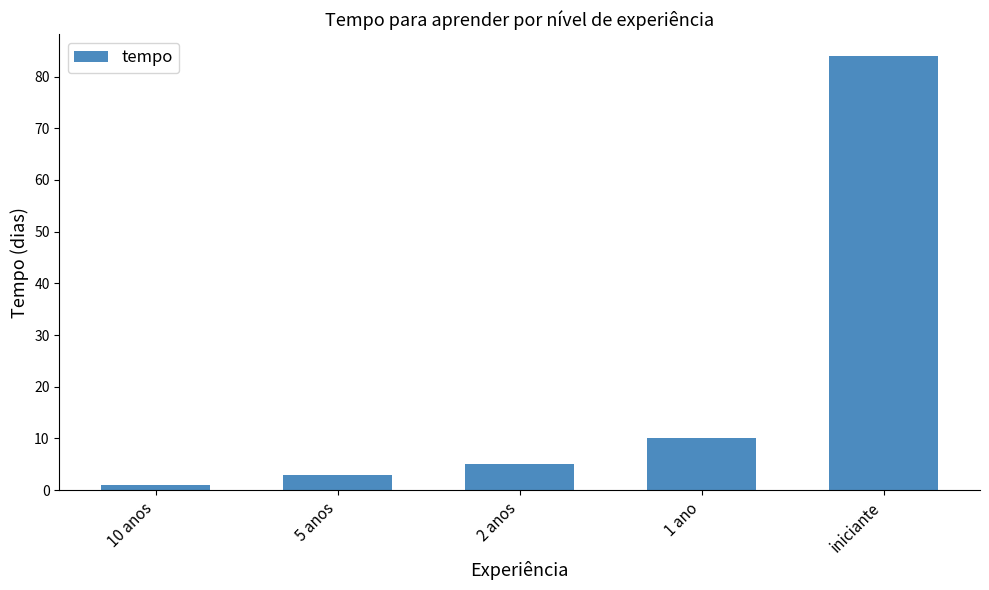

What is the change in value from 2 anos to 1 ano?

+5